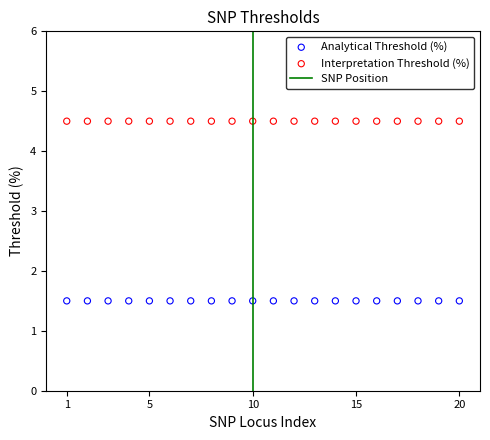

Which series reaches the minimum Y coordinate?

Analytical Threshold (%)